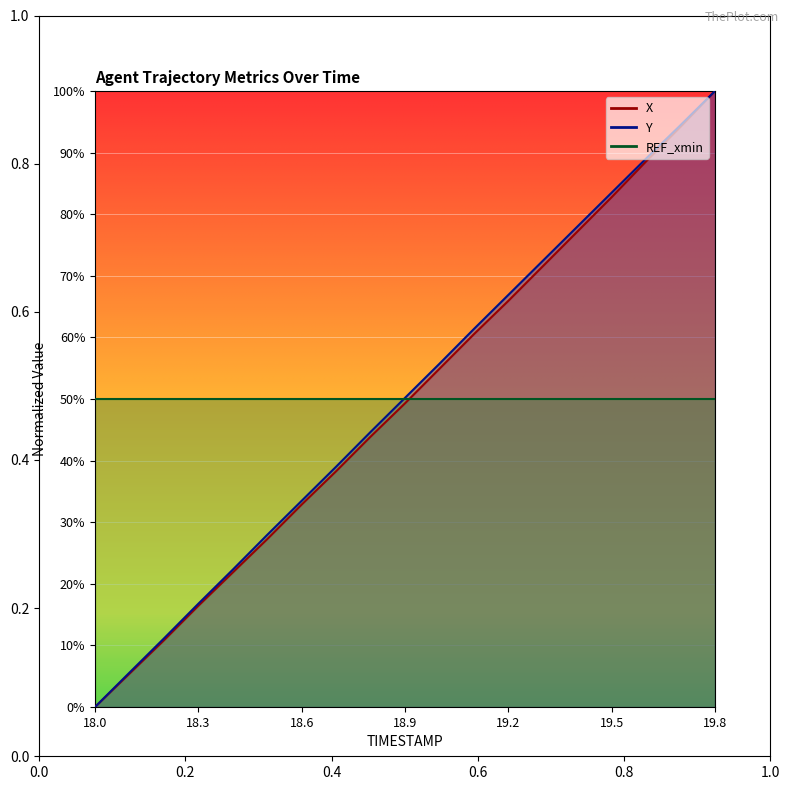

What is the maximum value for Y?

1.0